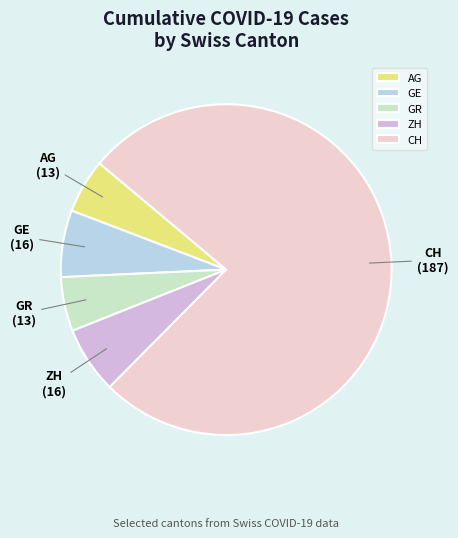

What is the largest slice in the pie chart?

CH